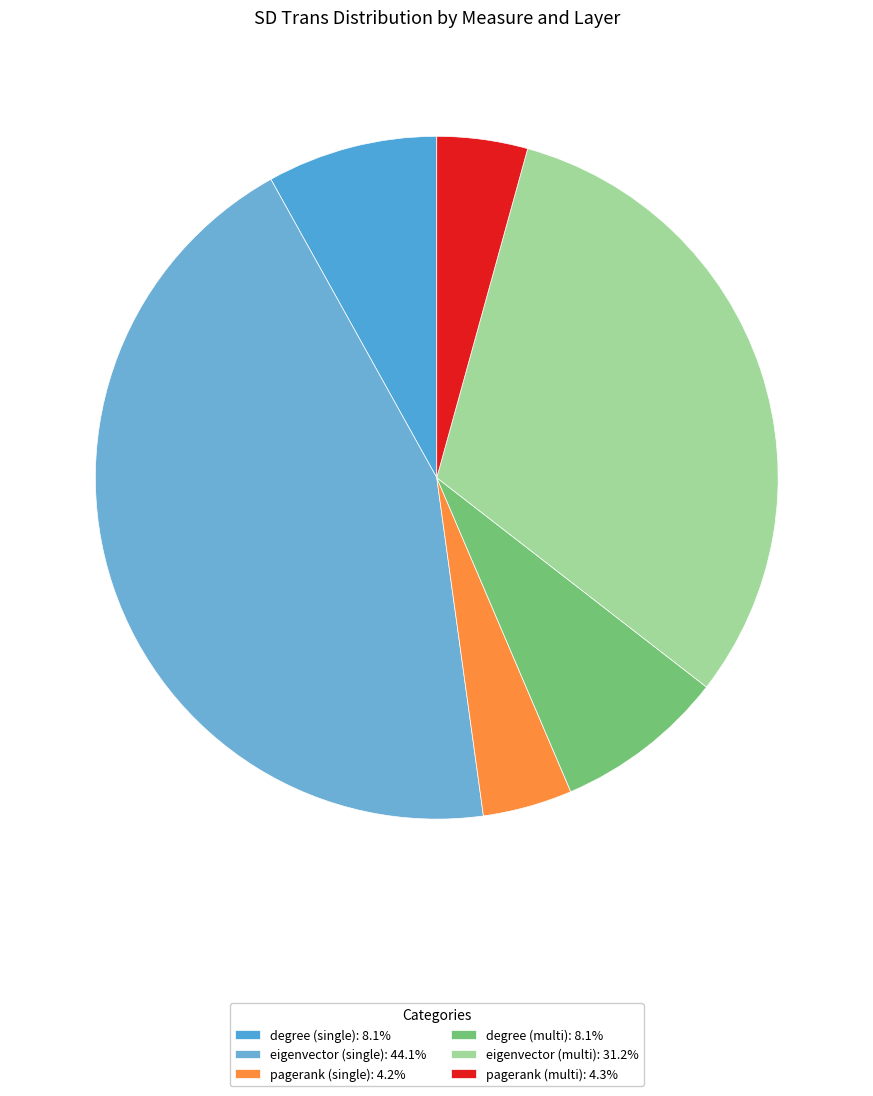

Count the number of slices in the pie.

6